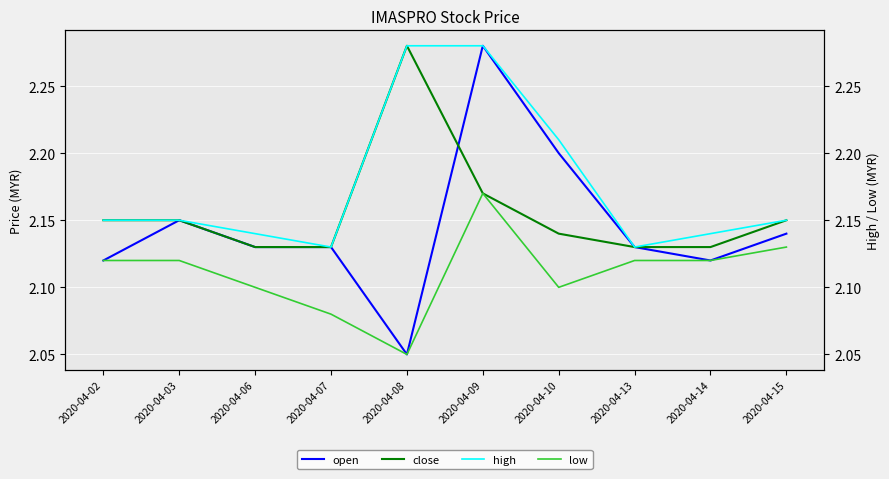

How many intersections are there between close and open?

1